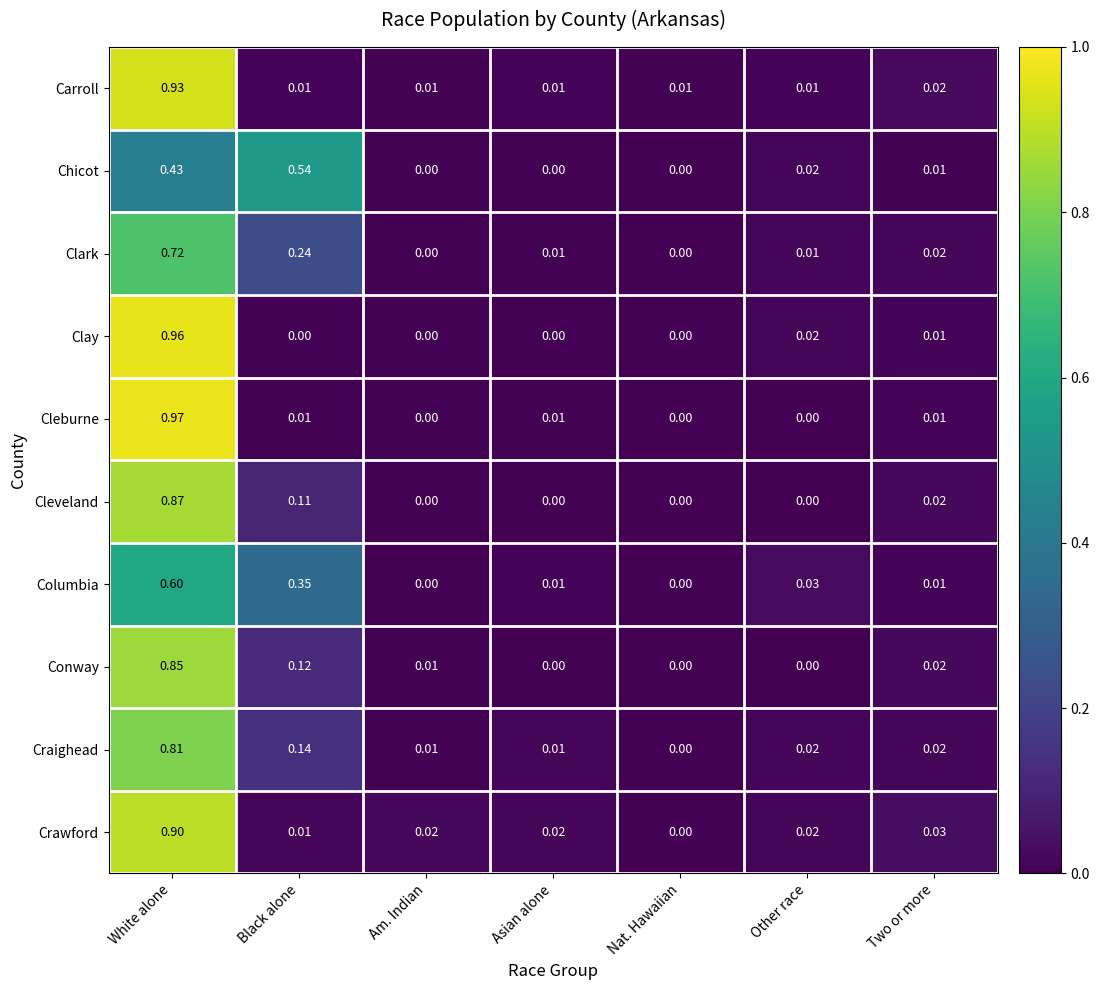

At which label does Cleveland reach its peak?

White alone